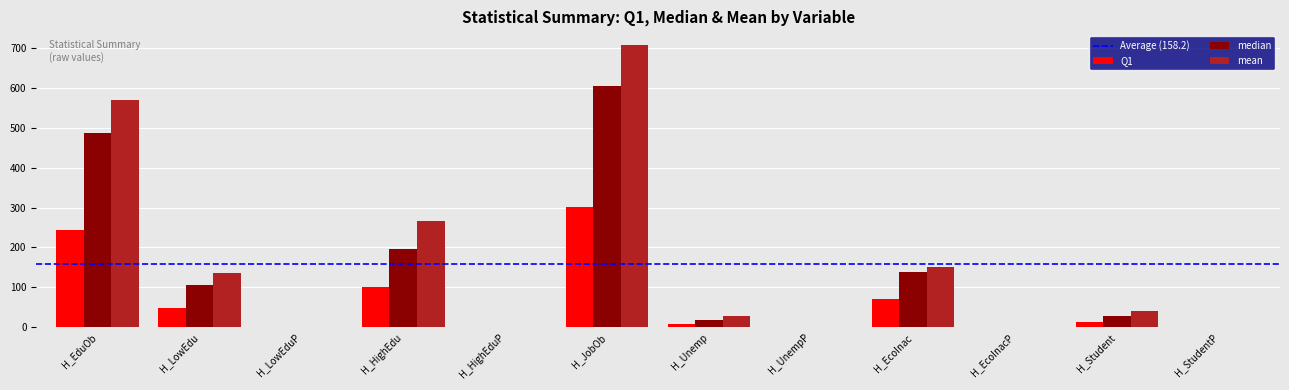

Between H_UnempP and H_EcoInac, which series saw the biggest shift?

mean